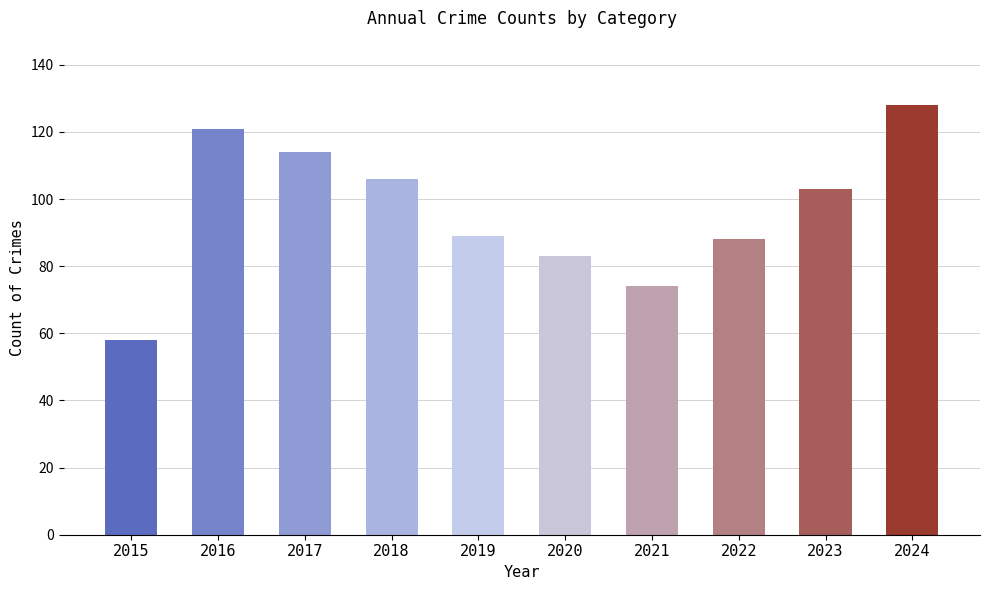

What is the smallest value displayed?

58